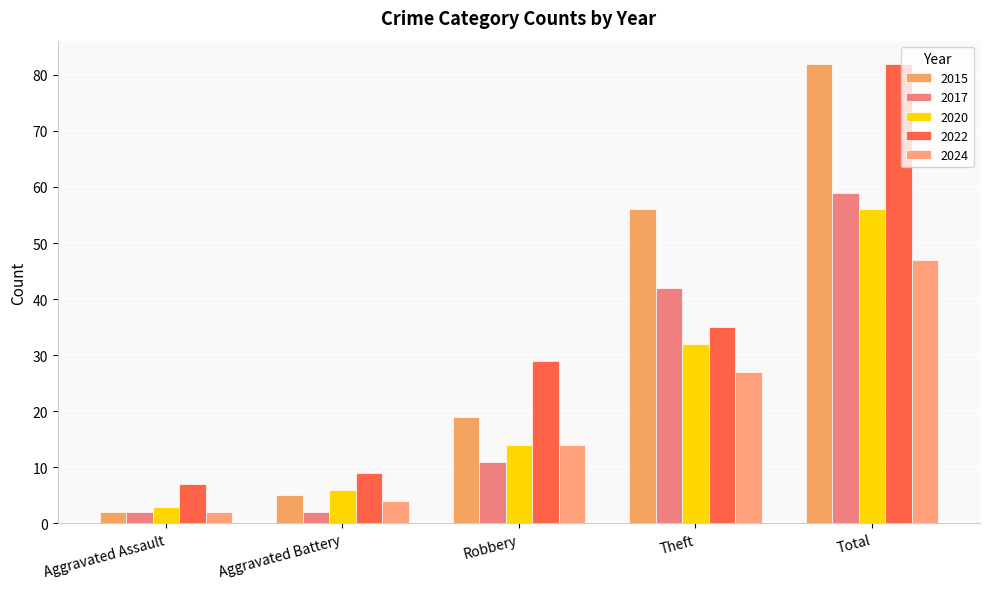

At which label does 2022 first exceed 29?

Theft